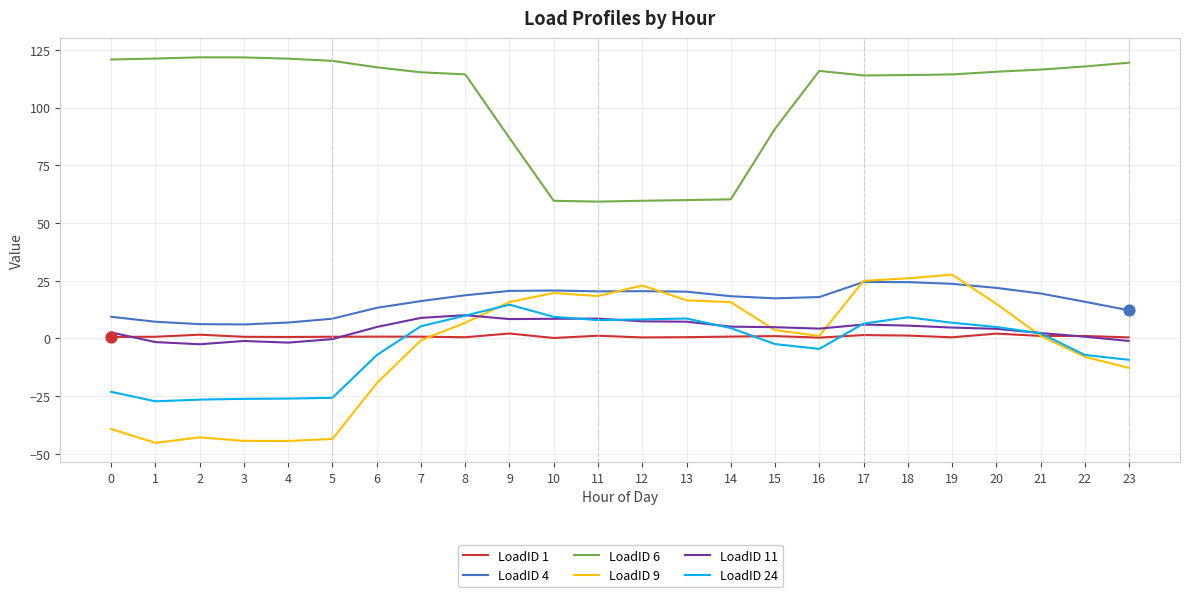

Is the value of LoadID 11 at 21 greater than the value of LoadID 4 at 2?

No